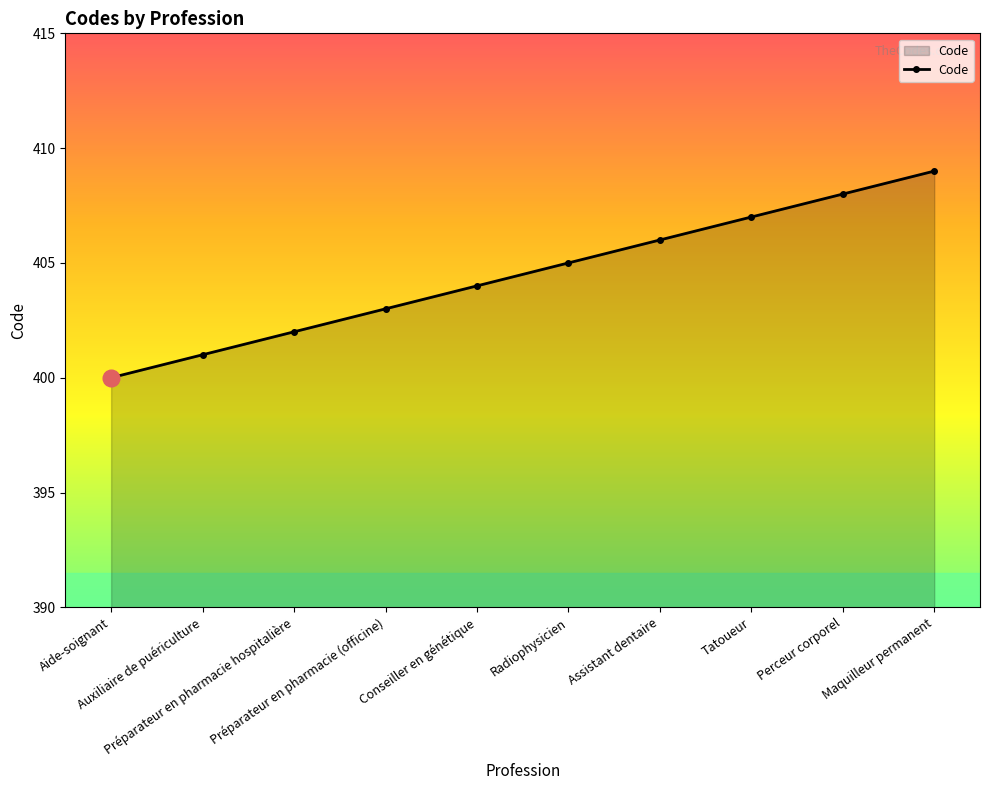

What is the maximum value shown in the chart?

409